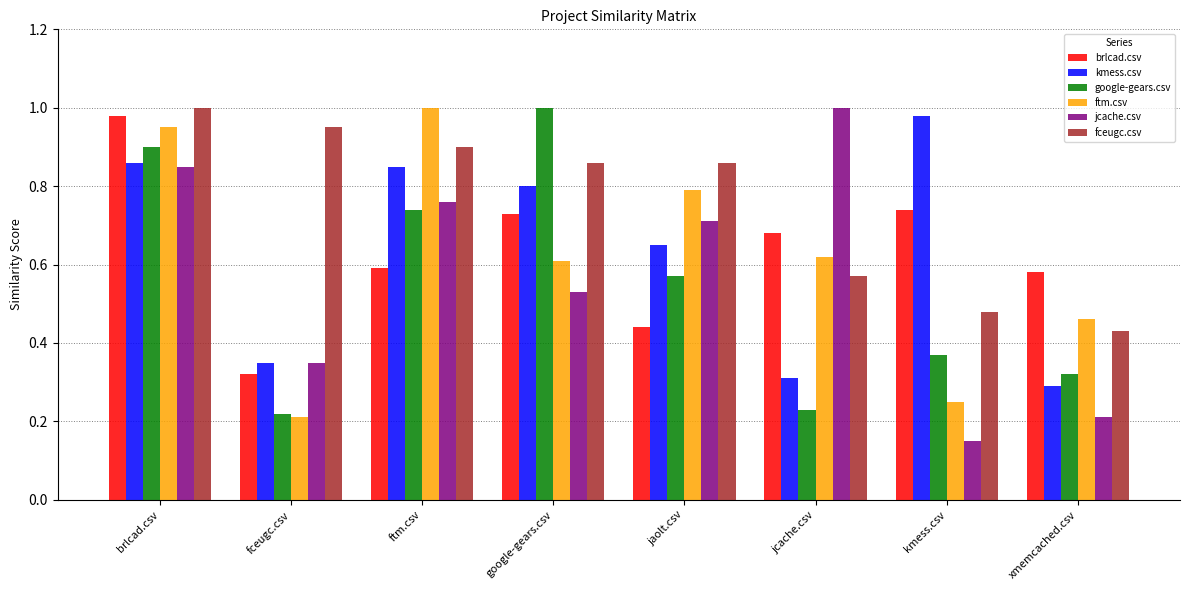

At which label does kmess.csv reach its minimum?

xmemcached.csv